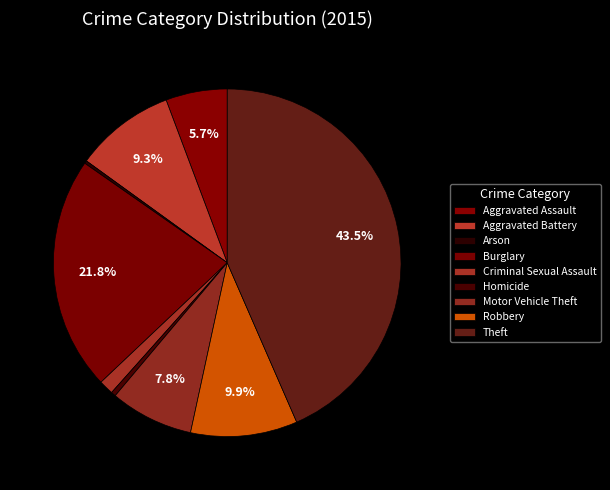

To the nearest percent, what percentage of the pie is Aggravated Assault?

6%